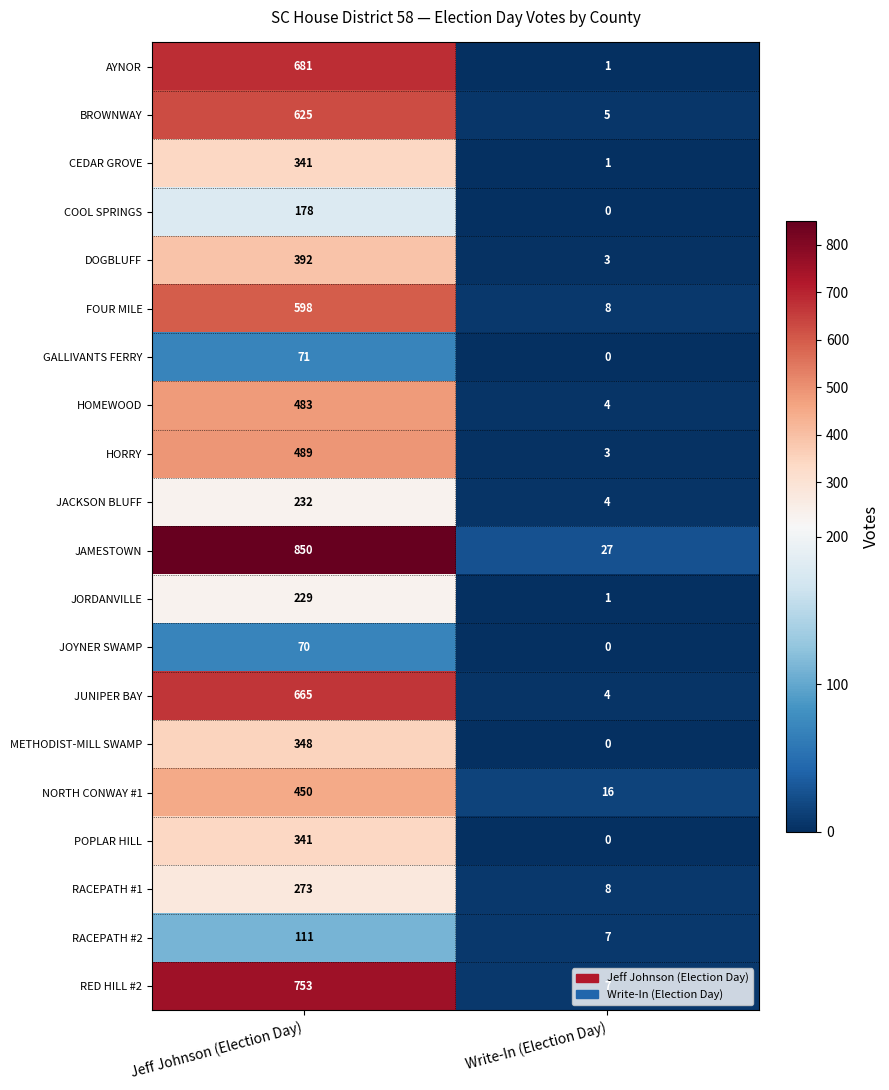

What is the sum of all HOMEWOOD values?

487